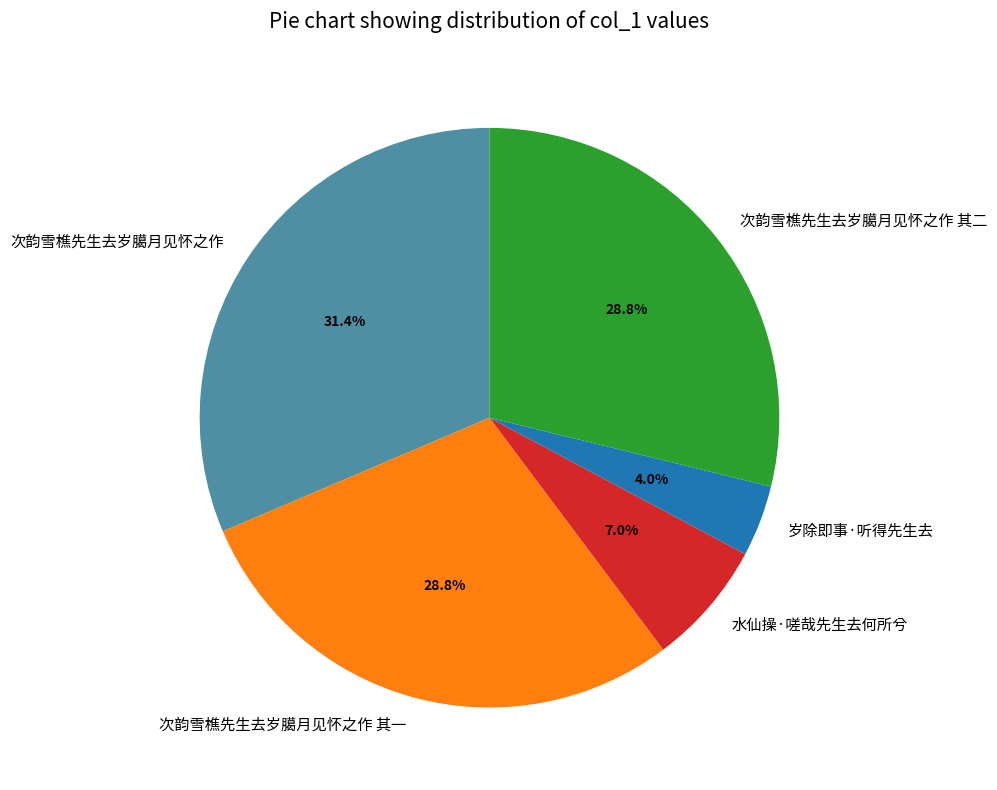

Which slice is the largest?

次韵雪樵先生去岁臈月见怀之作